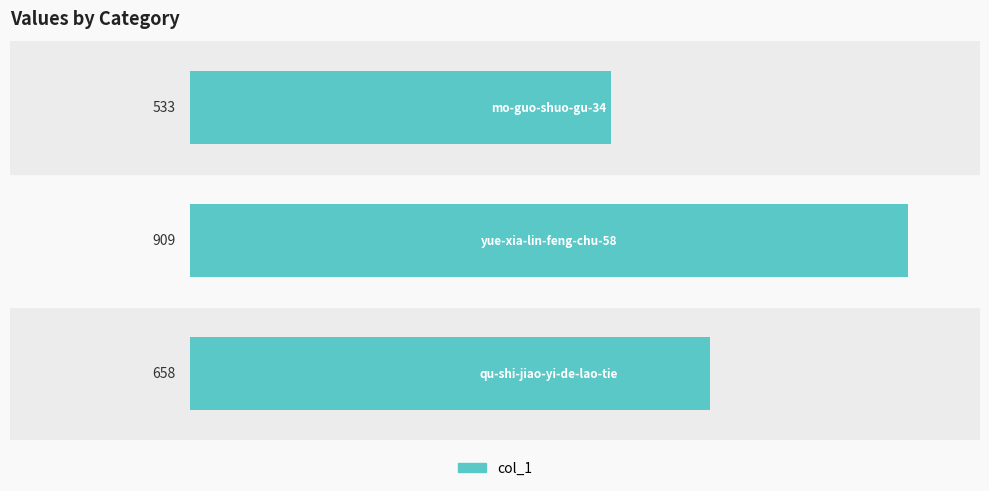

What is the sum of all values?

2100